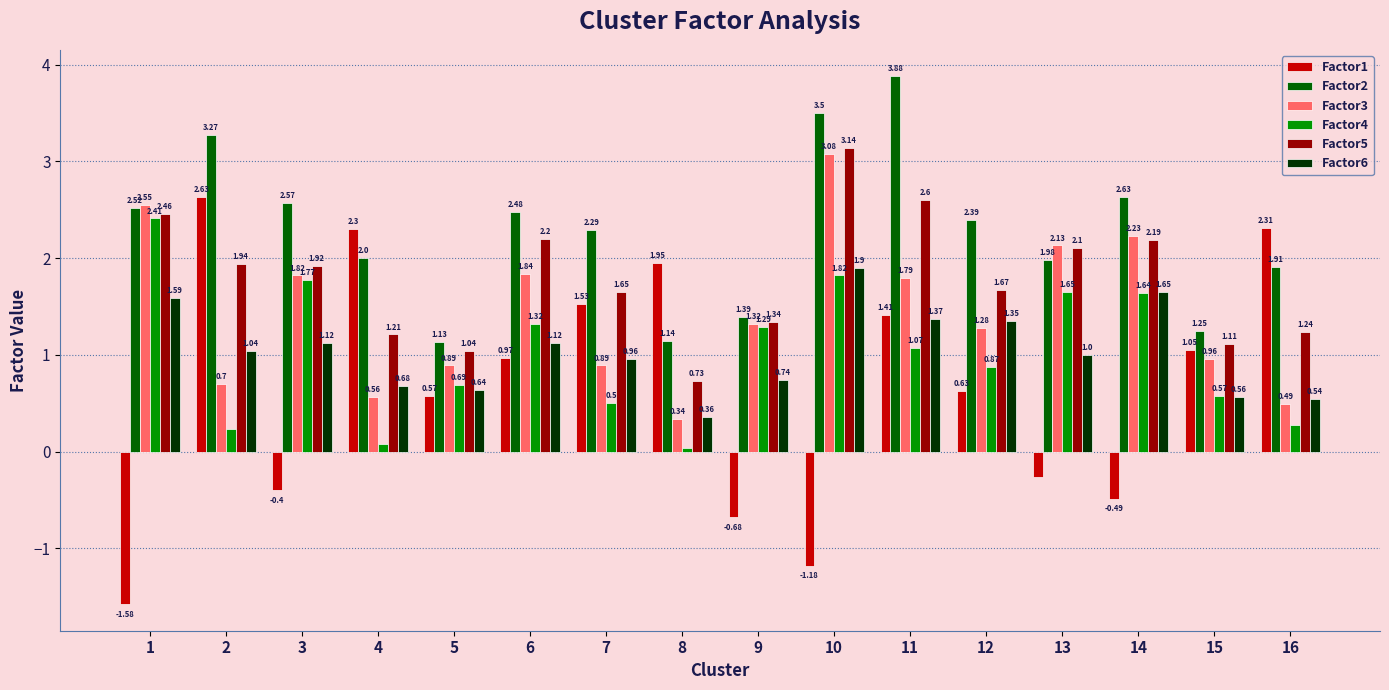

What are all the series names shown in the legend?

Factor1, Factor2, Factor3, Factor4, Factor5, Factor6